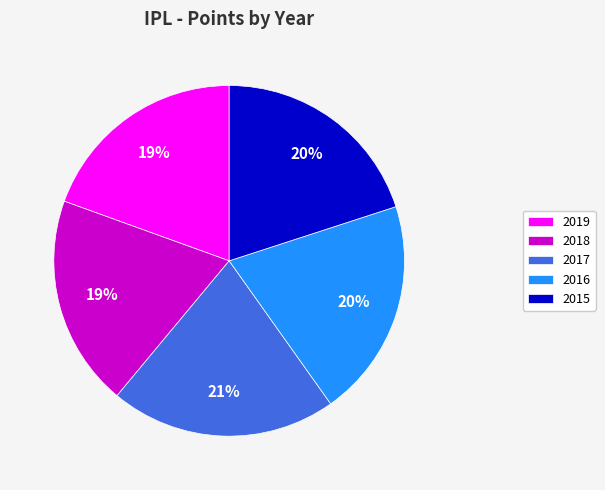

To the nearest percent, what is the average slice percentage?

20%